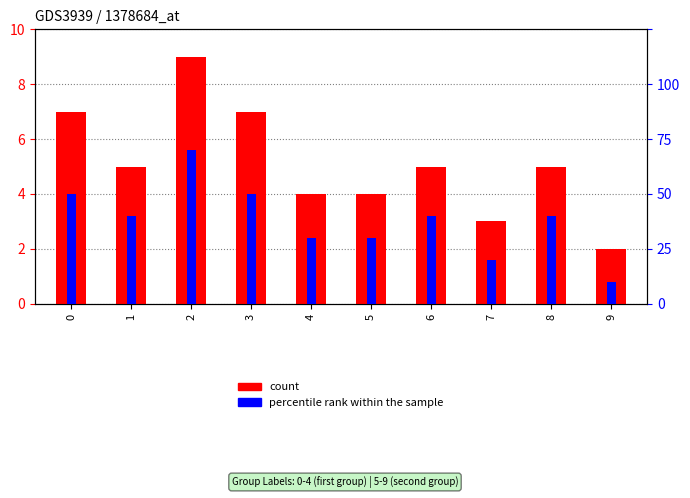

Between 4 and 7, which series saw the biggest shift?

count